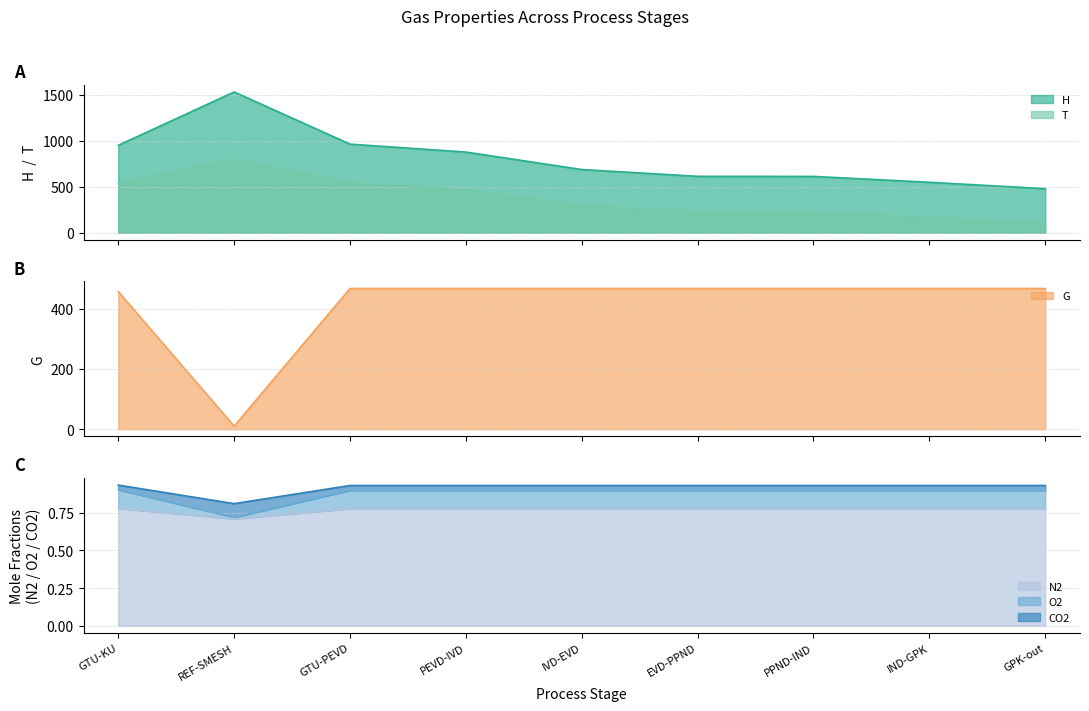

What is the sum of all T values?

3357.4